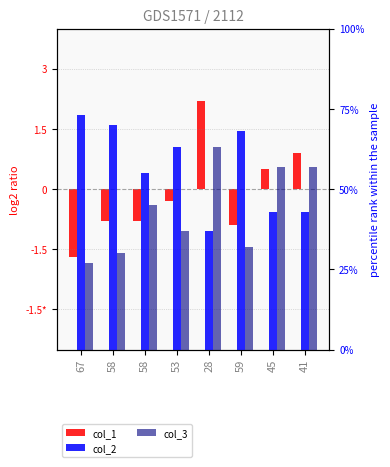

What is the value of the col_3 bar at the 4th from the left?

37